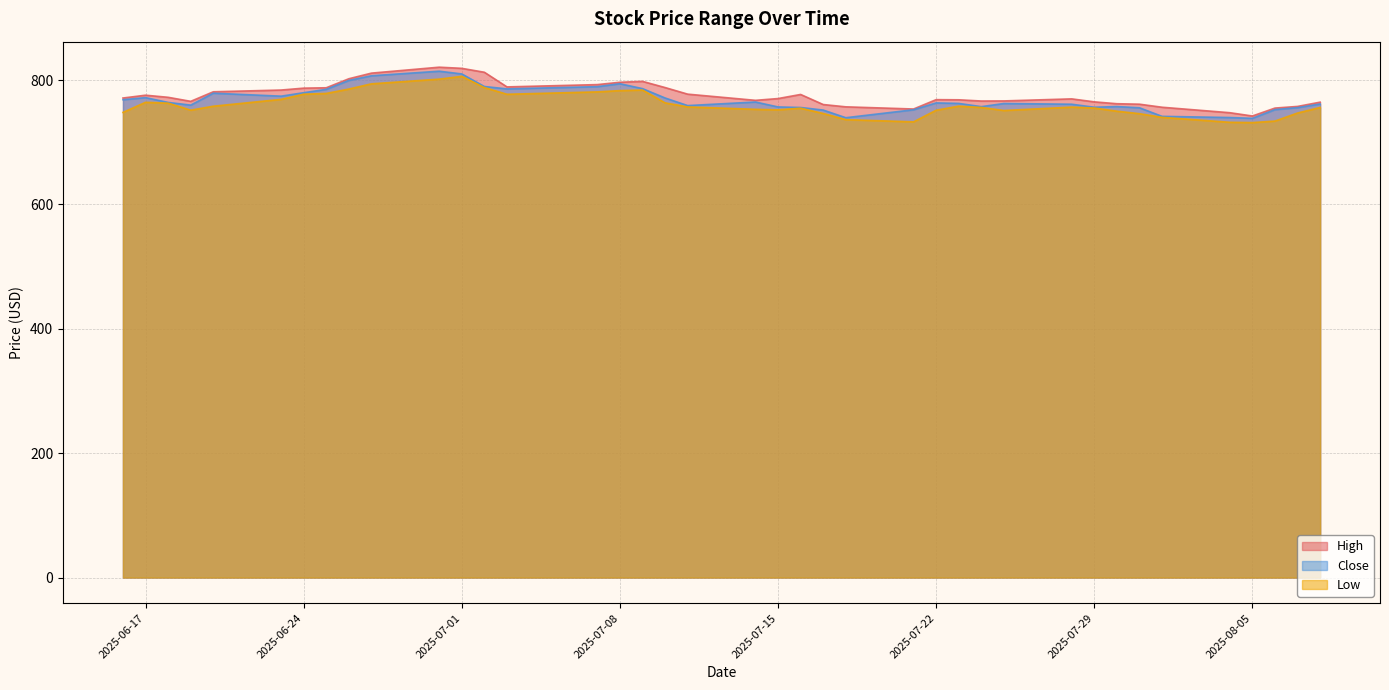

What is the difference between the second highest and second lowest values in the Close series?

70.4